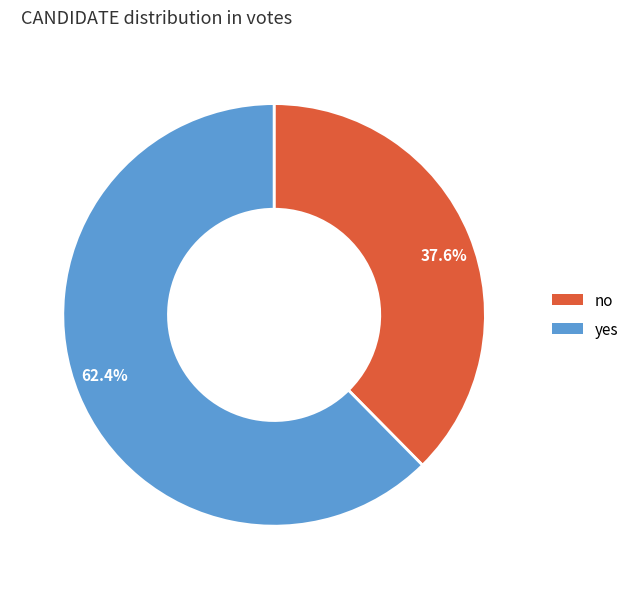

Is there a majority slice in this chart?

Yes